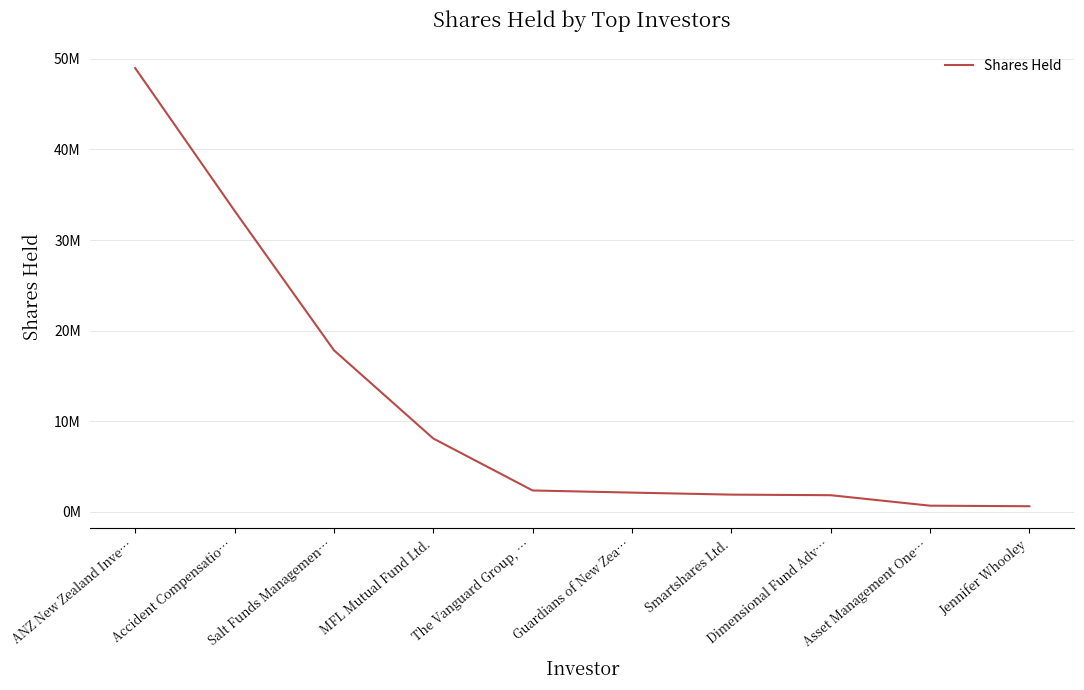

Is it true that the value at Salt Funds Managemen… is 17837550?

True